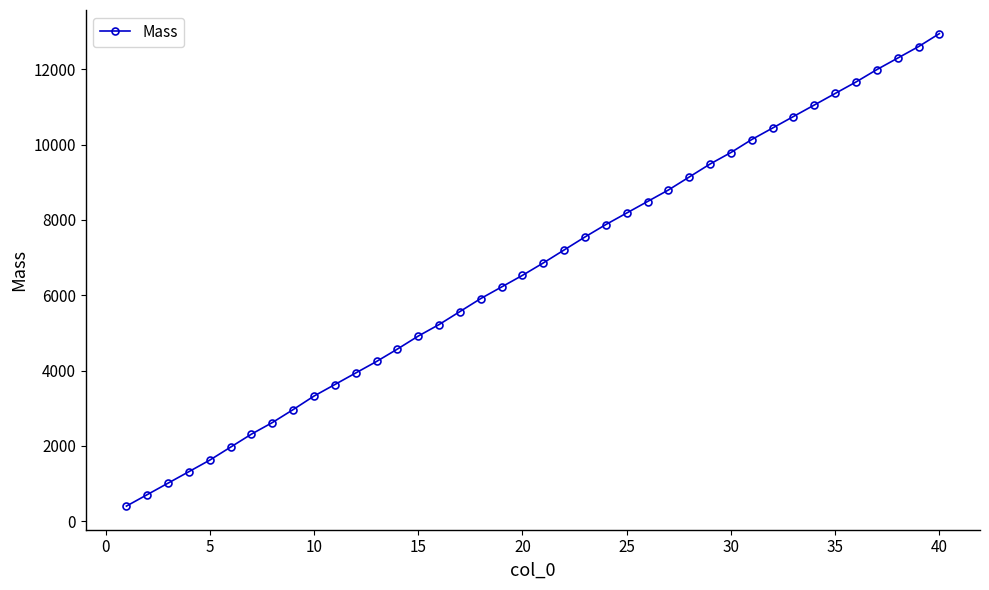

How many data points does each series have?

40